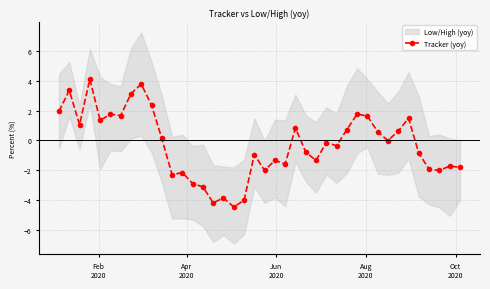

True or false: Tracker (yoy) has more than 2 points higher than both neighbors.

True